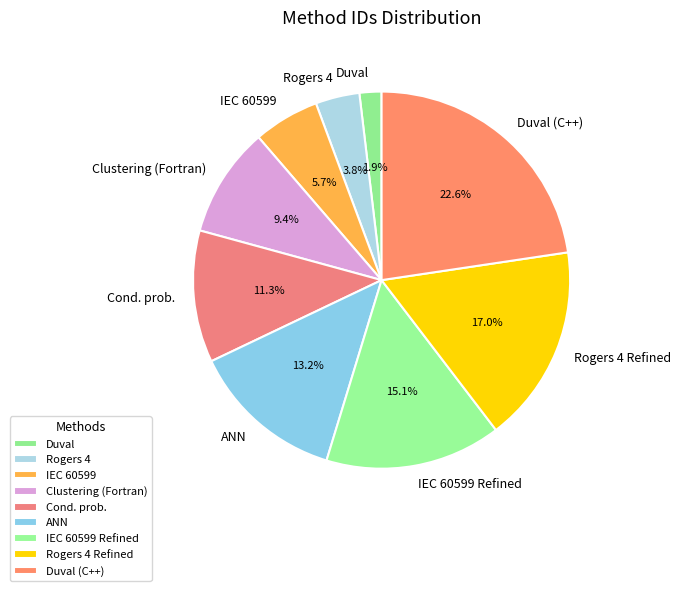

How many segments does this pie chart have?

9